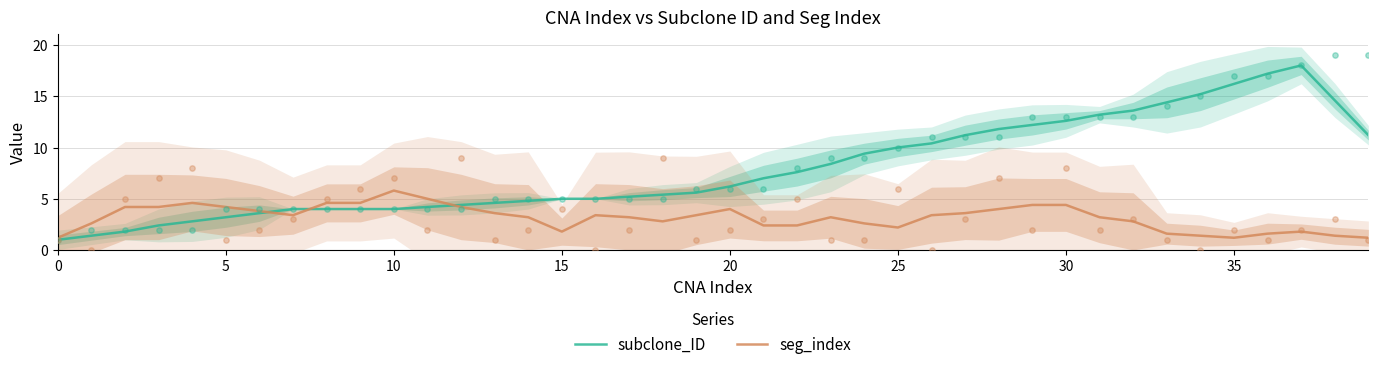

Which series has the largest total across all categories?

subclone_ID